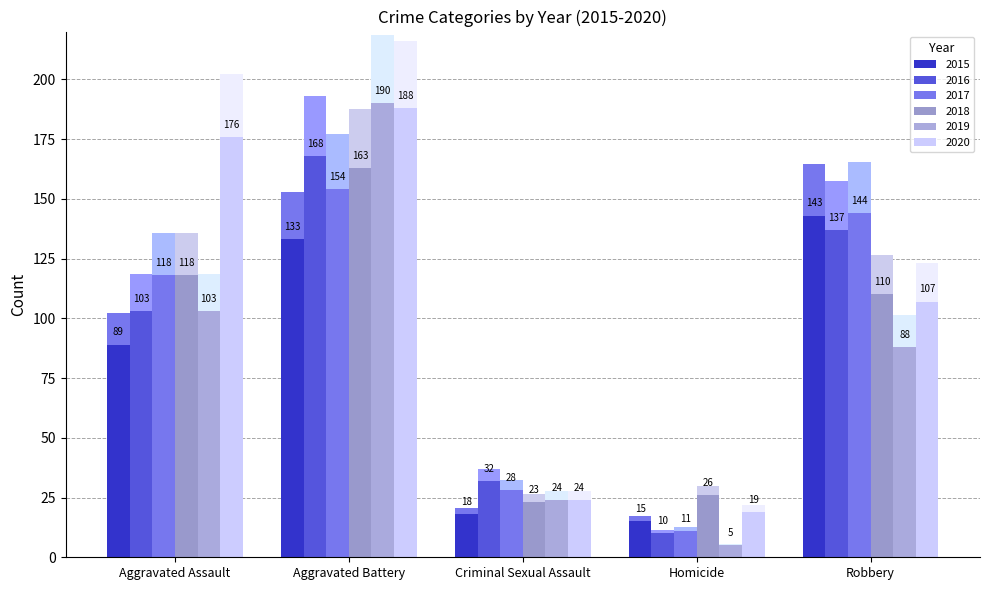

Which label corresponds to the smallest value in the chart?

Homicide